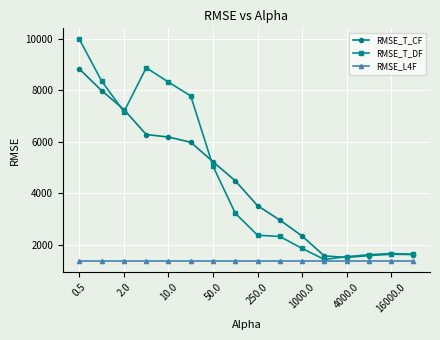

Rank the series by their maximum value, from lowest to highest.

RMSE_L4F, RMSE_T_CF, RMSE_T_DF